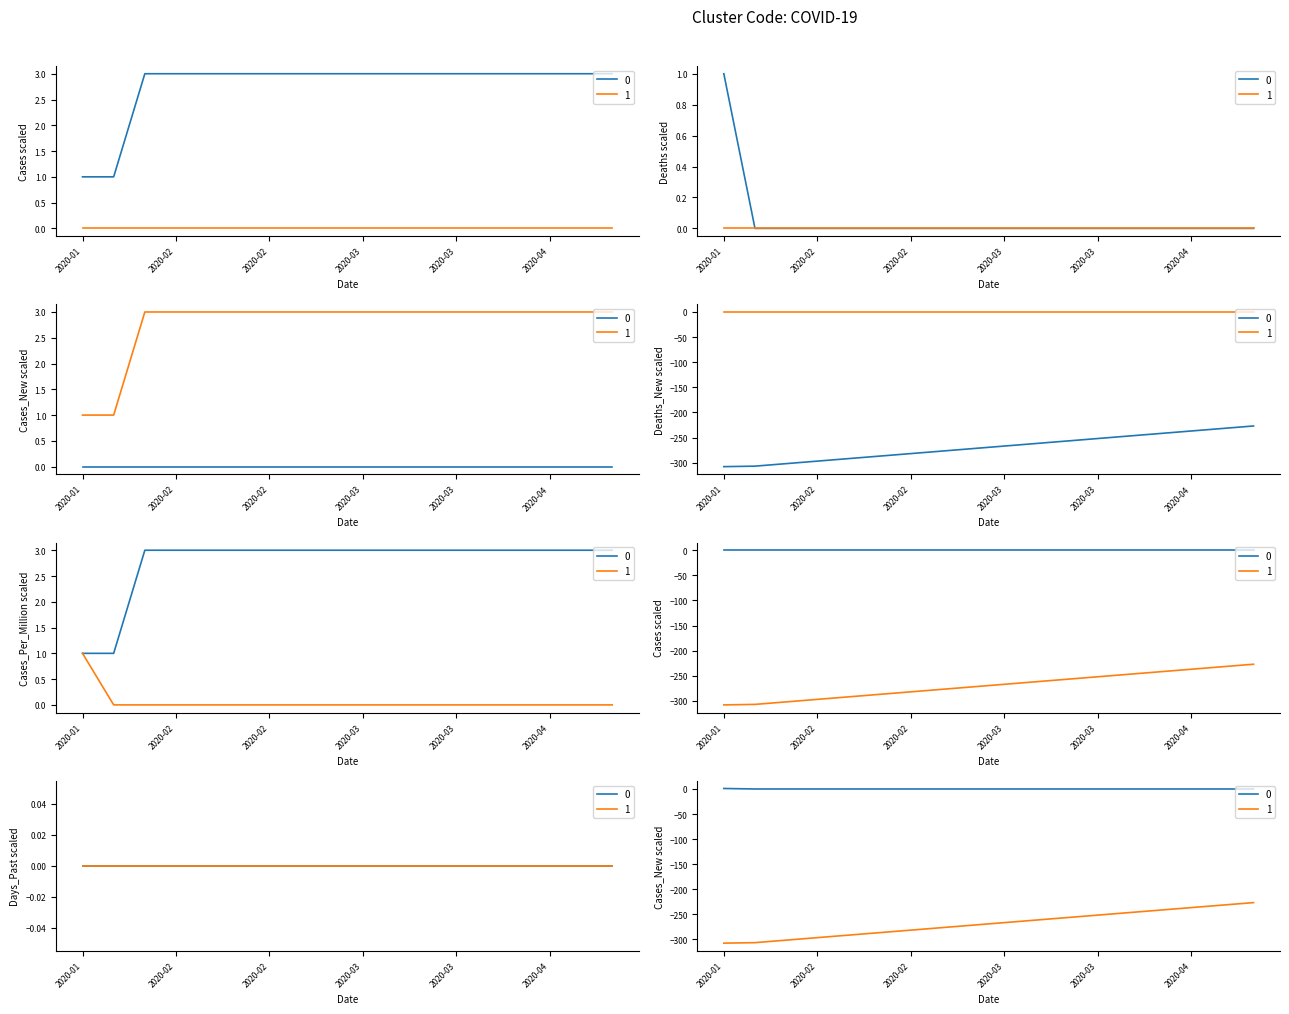

What position from the right is 2020-04-20?

1